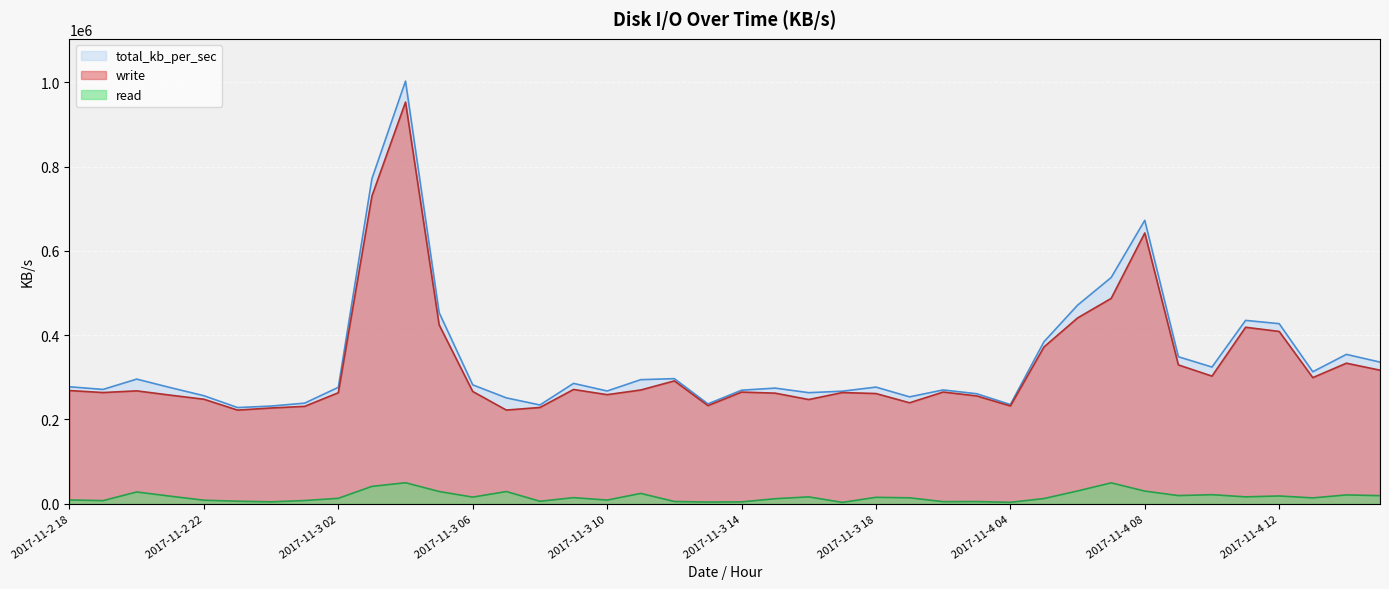

Does the chart display data point markers on the line(s)?

No